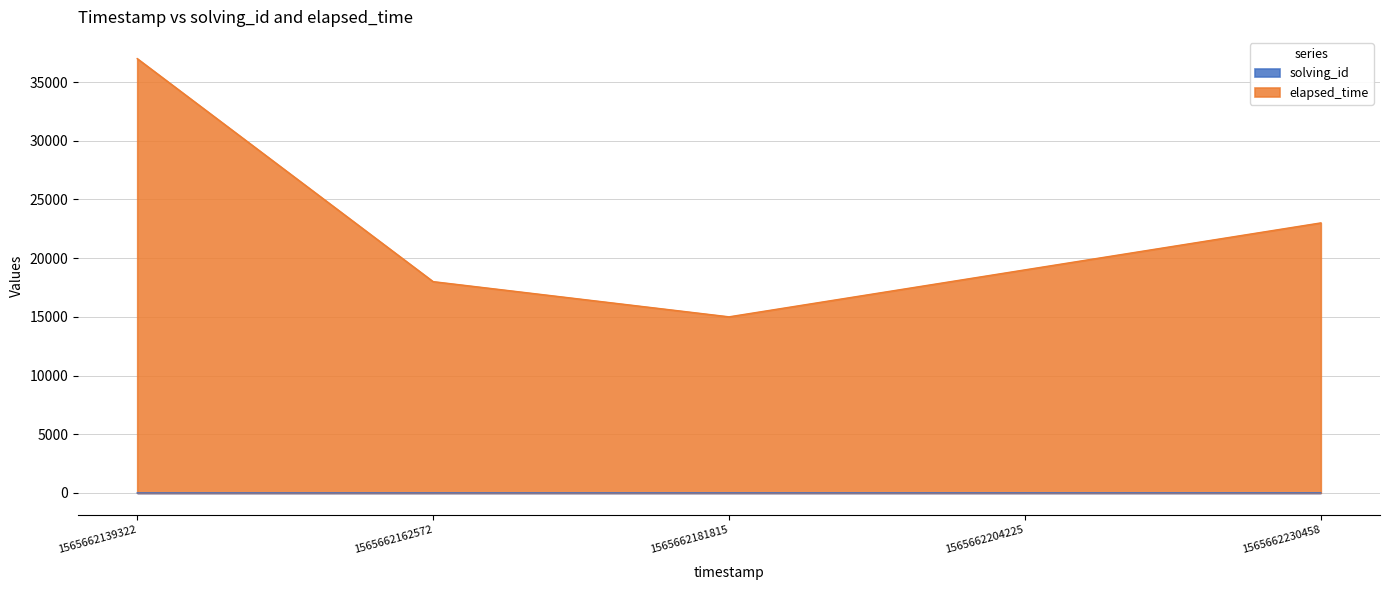

List the series in order of their peak value, highest first.

elapsed_time, solving_id